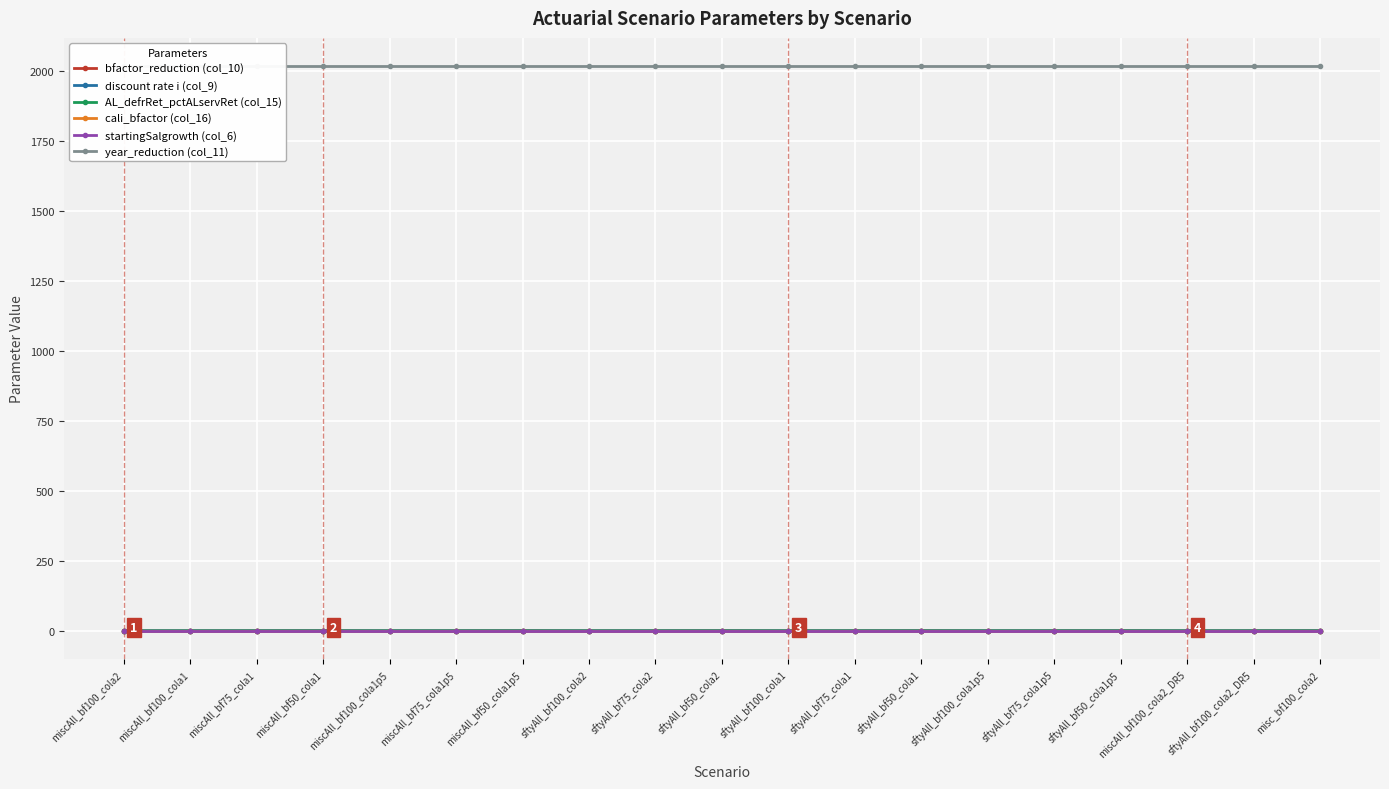

True or false: AL_defrRet_pctALservRet (col_15) and startingSalgrowth (col_6) intersect in this chart.

True